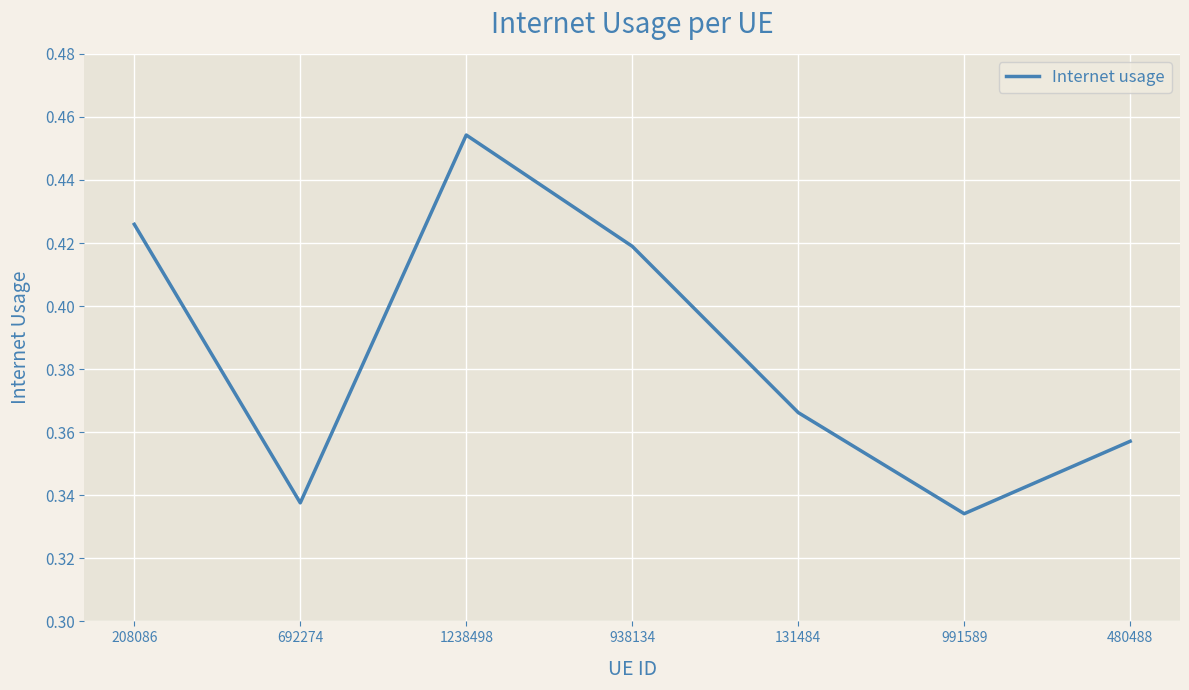

At which category does the chart reach its peak across all series?

1238498